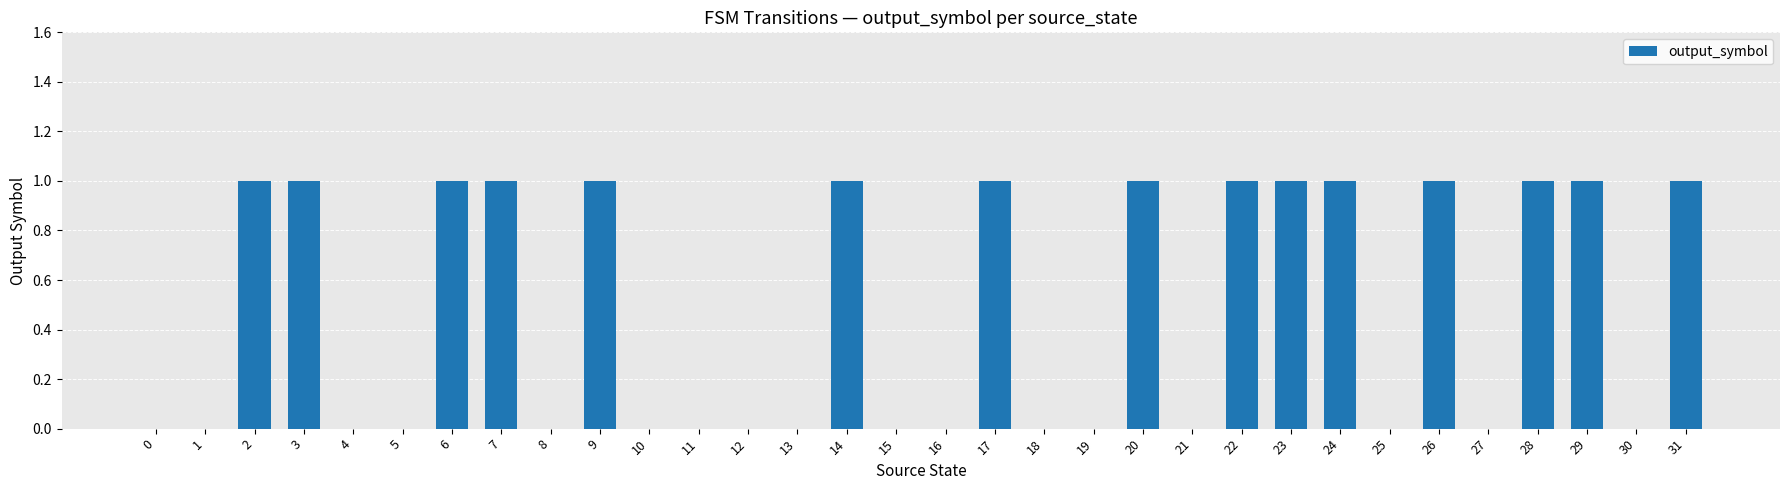

How many distinct data groups are displayed?

1